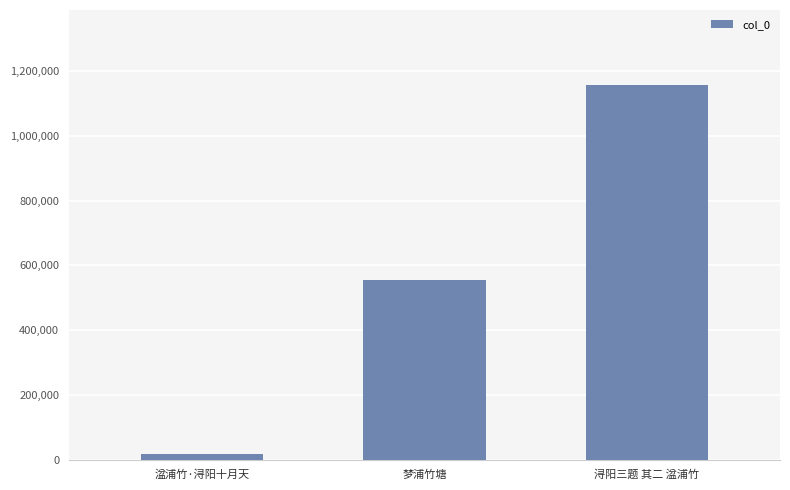

What value does the data have at 湓浦竹·浔阳十月天, to the nearest 10?

17340